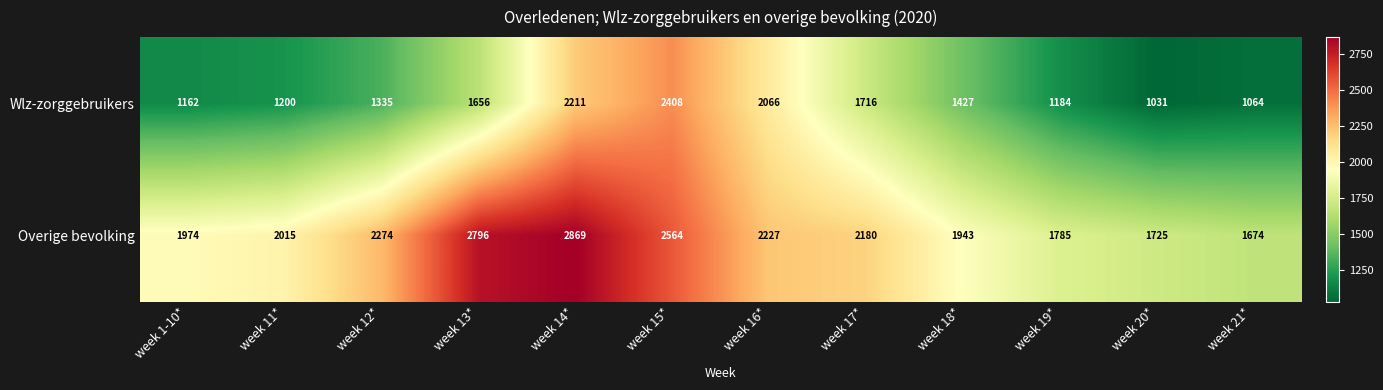

Rank the series at week 14* from lowest to highest value.

Wlz-zorggebruikers, Overige bevolking